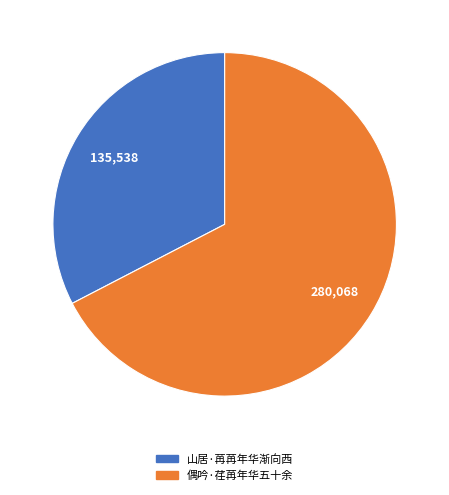

Does 山居·苒苒年华渐向西 represent more than half of the total?

No